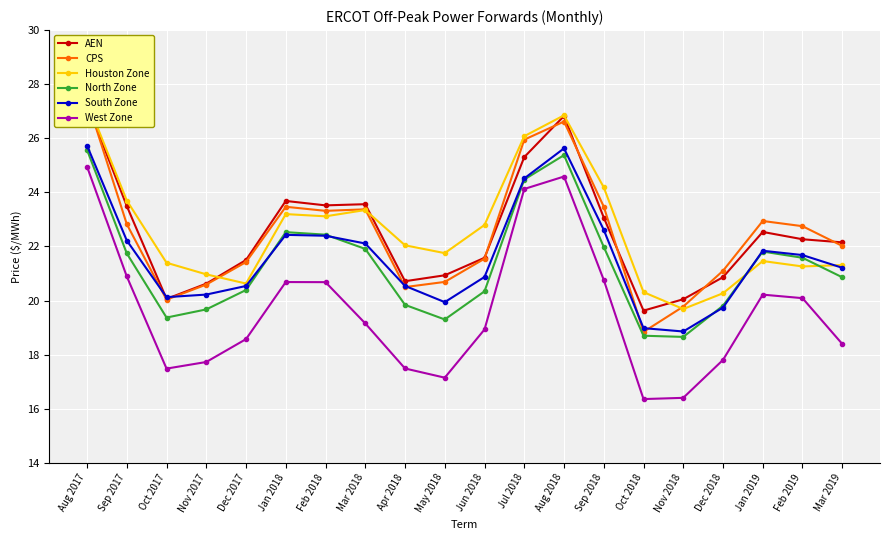

Count the number of data series in this chart.

6